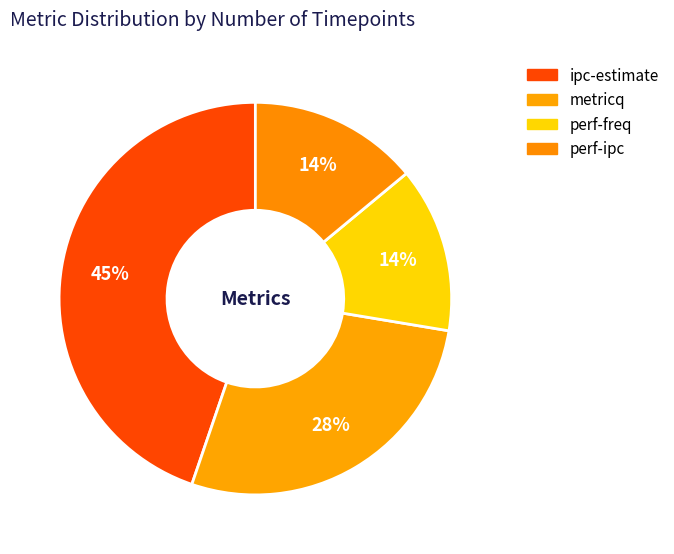

Count the number of slices in the pie.

4